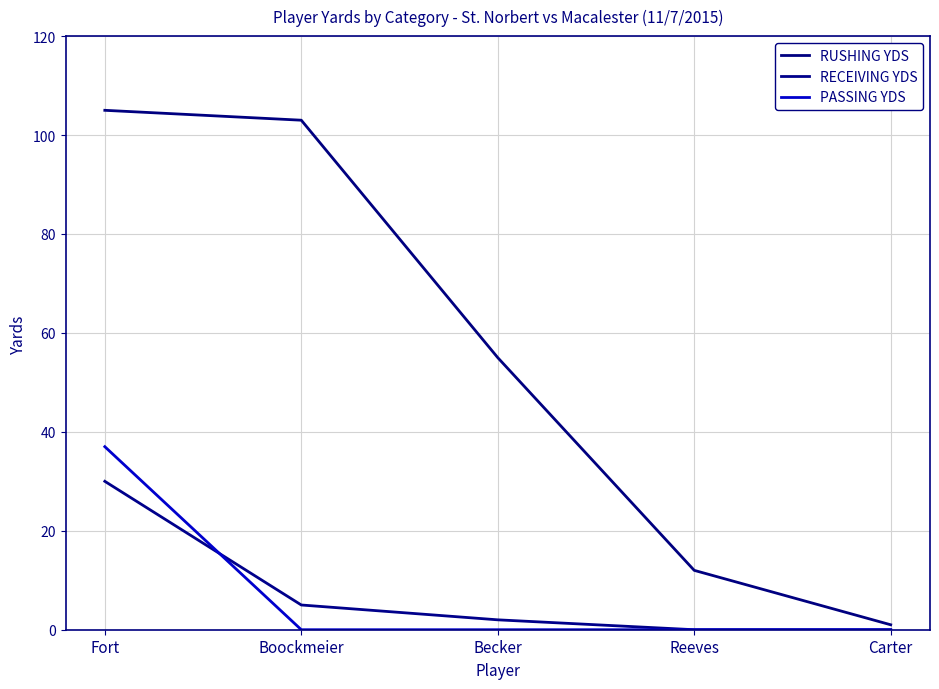

Where is RUSHING YDS nearest to the value 53?

Becker